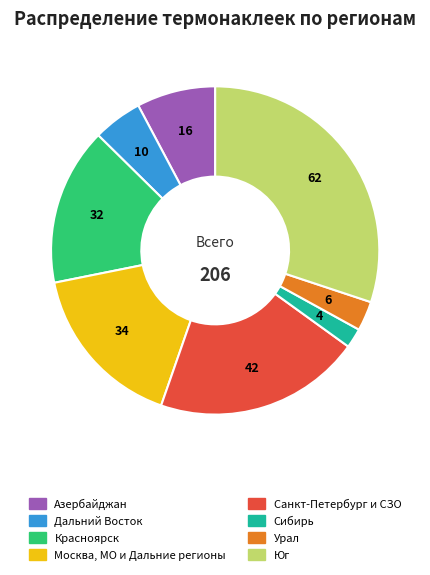

Which has a higher value, Дальний Восток or Урал?

Дальний Восток